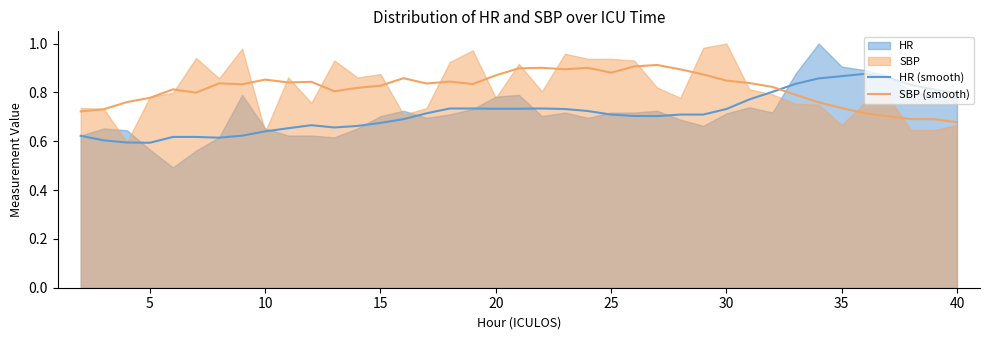

How many intersections are there between SBP (smooth) and HR (smooth)?

1